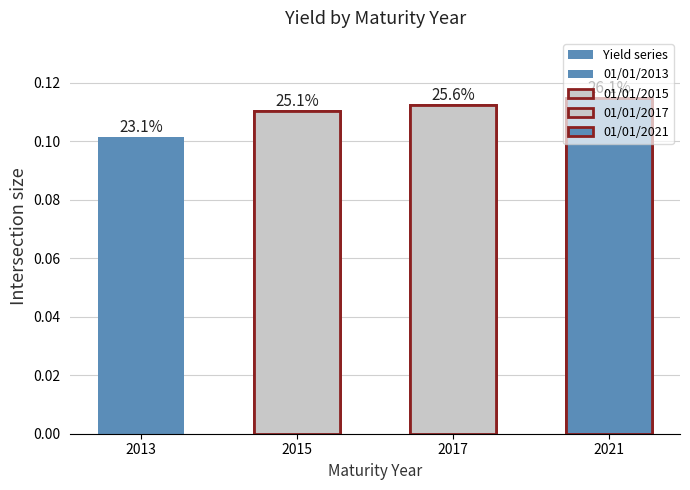

How many categories are shown in the chart?

4